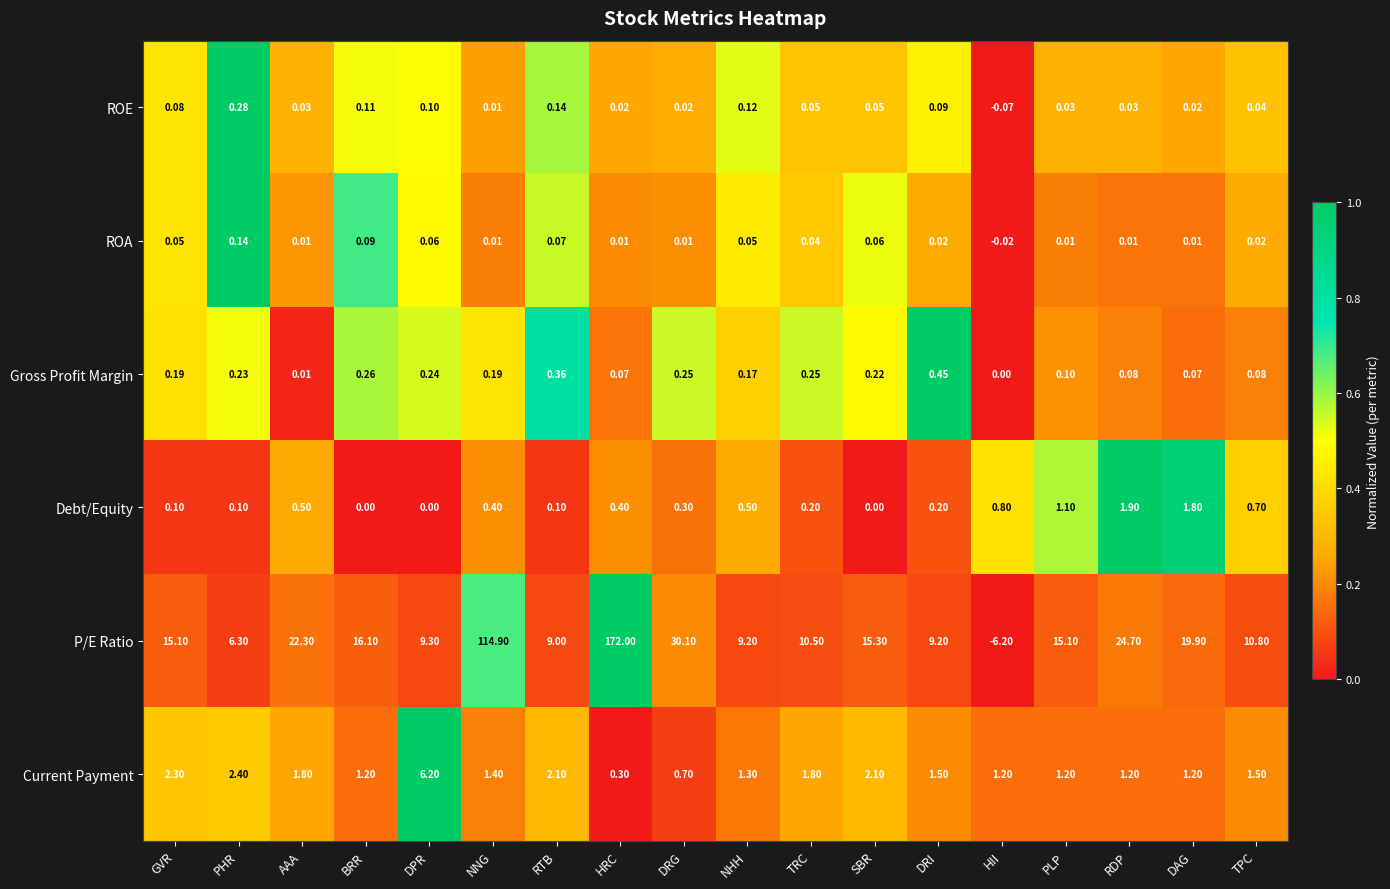

Between DPR and DRG, which series saw the biggest shift?

P/E Ratio